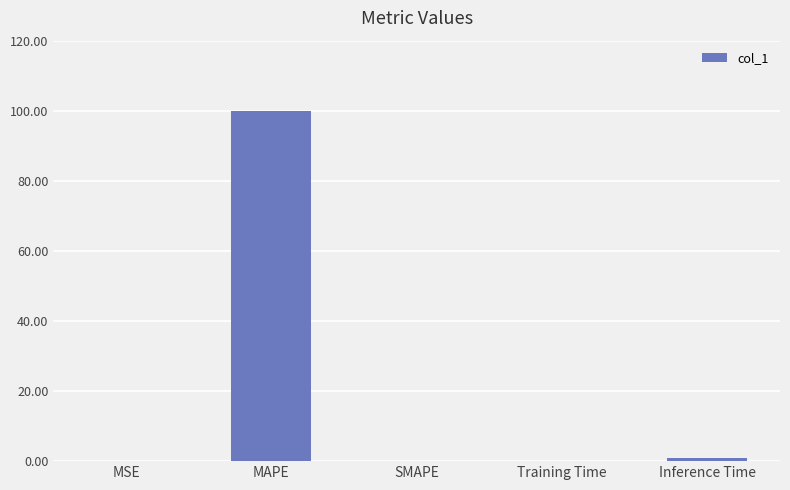

The value at Training Time is 0.2. True or false?

True